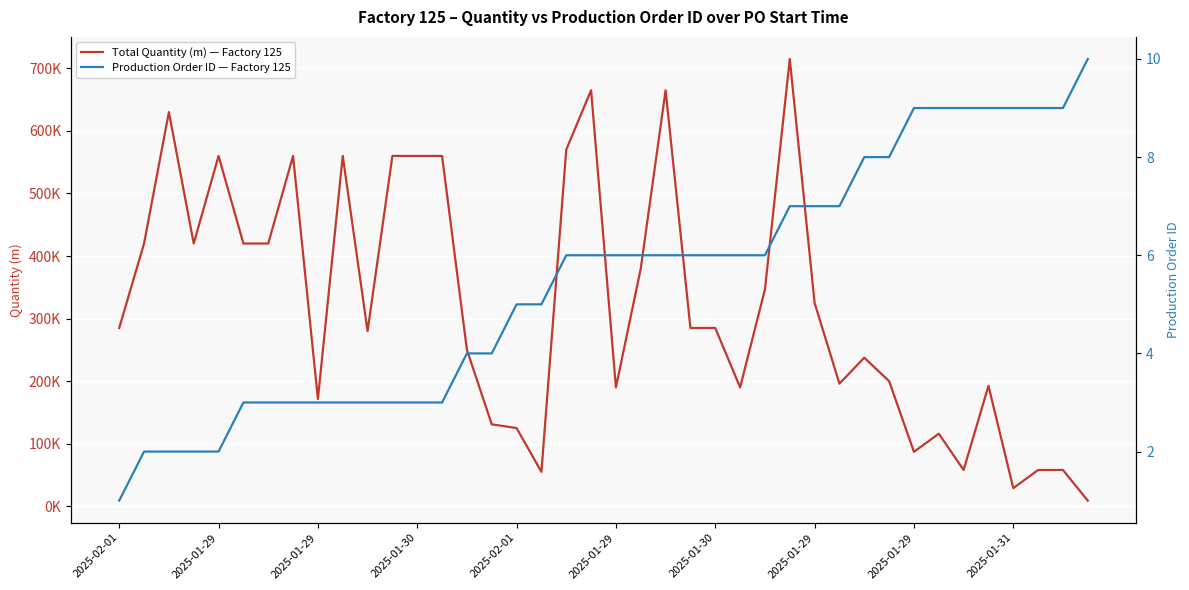

Which series has the largest range (max minus min)?

Total Quantity (m) — Factory 125